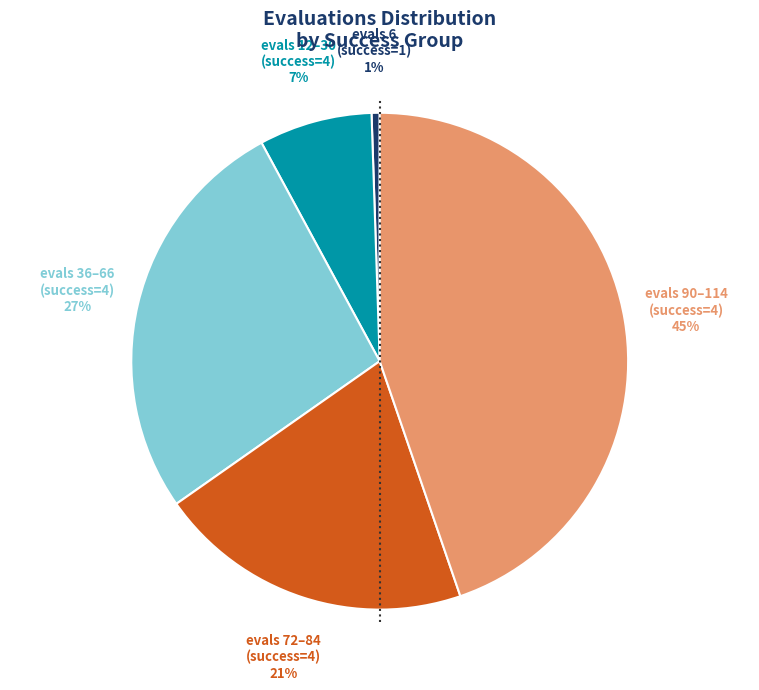

Does any single category account for the majority?

No